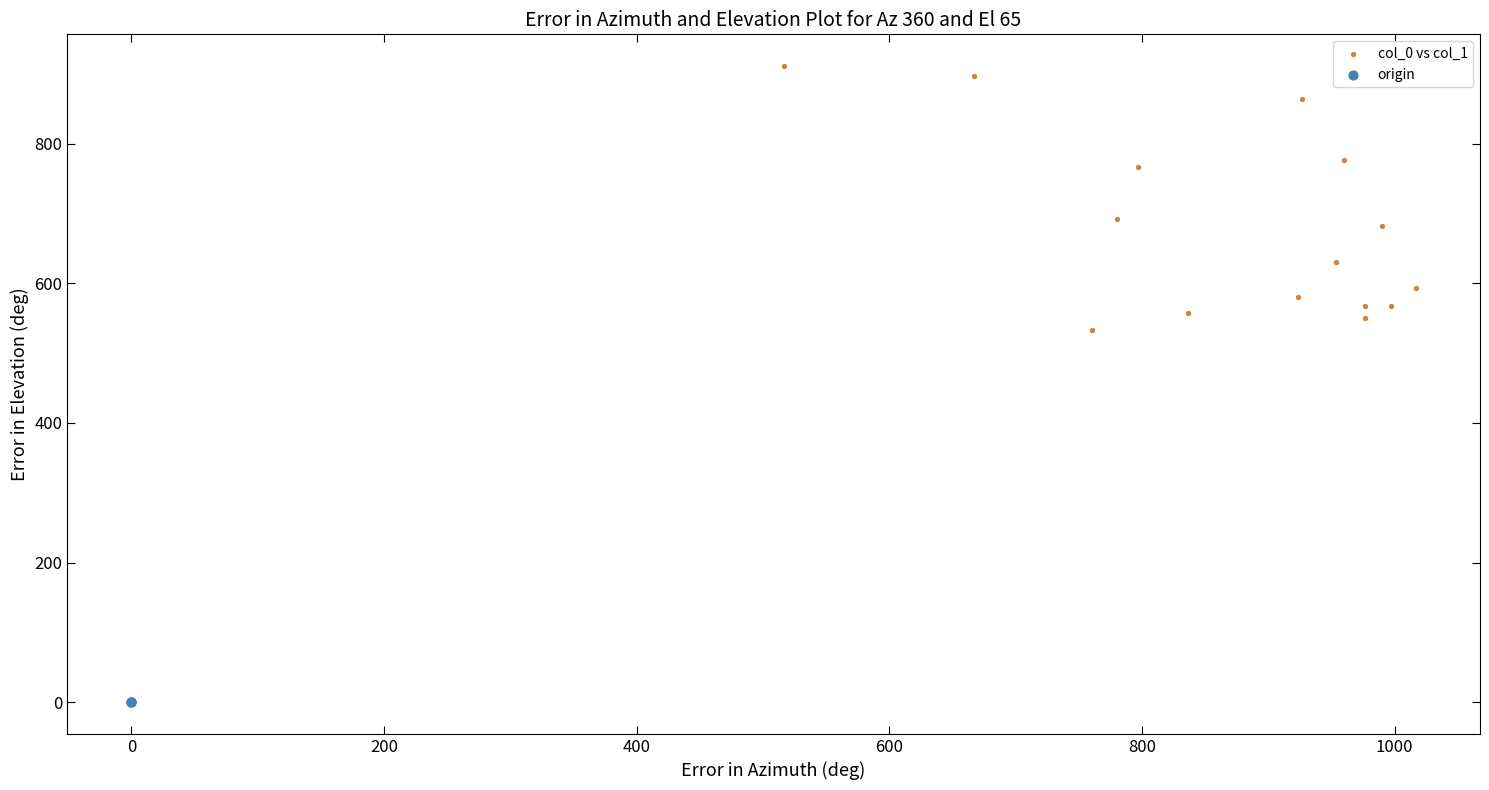

Which series reaches the maximum Y coordinate?

col_0 vs col_1